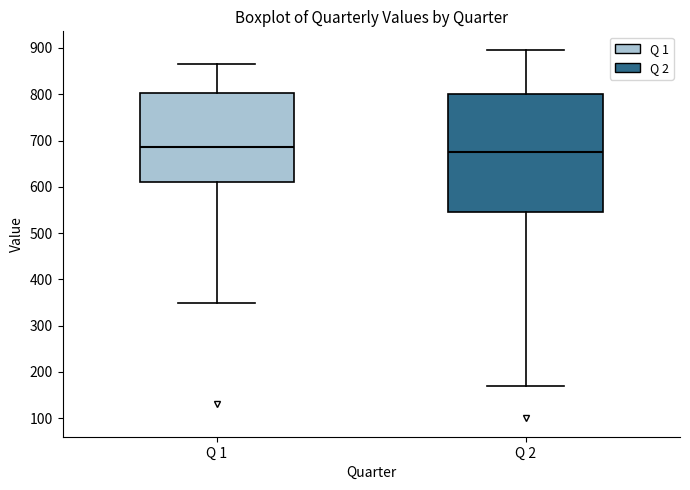

Where is the upper edge of the box for Q 1 on the y-axis? The values are not printed on the chart, so give them approximately, as read against the axis.

800